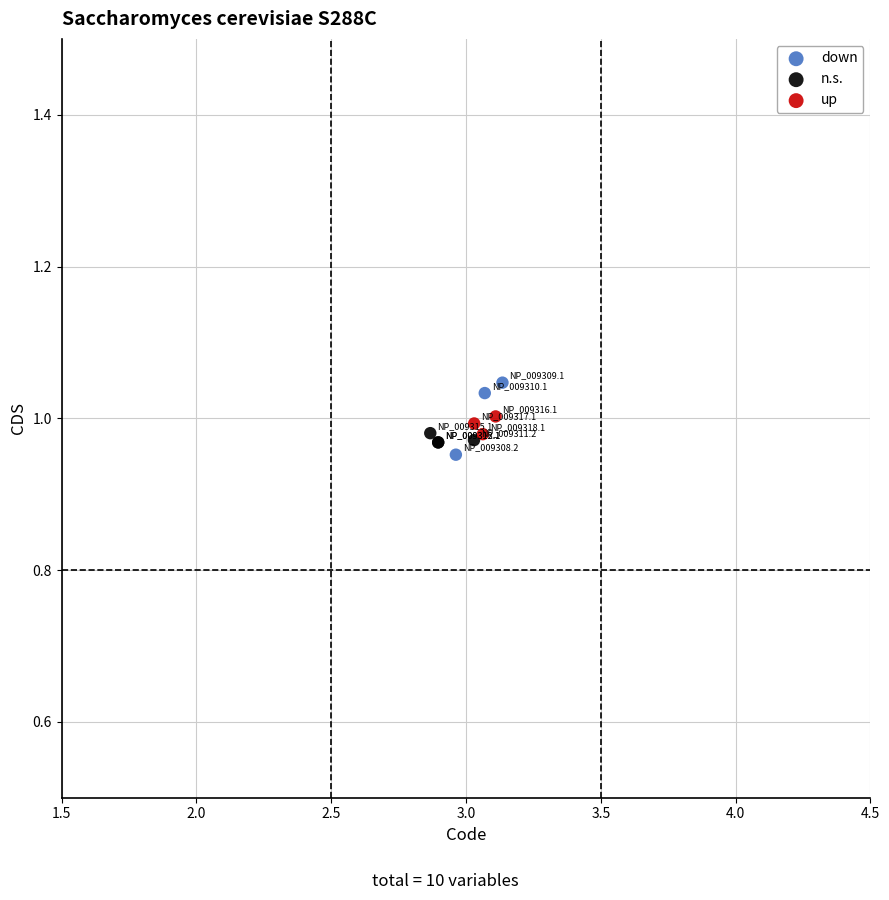

Which series contains the lowest Y value?

down